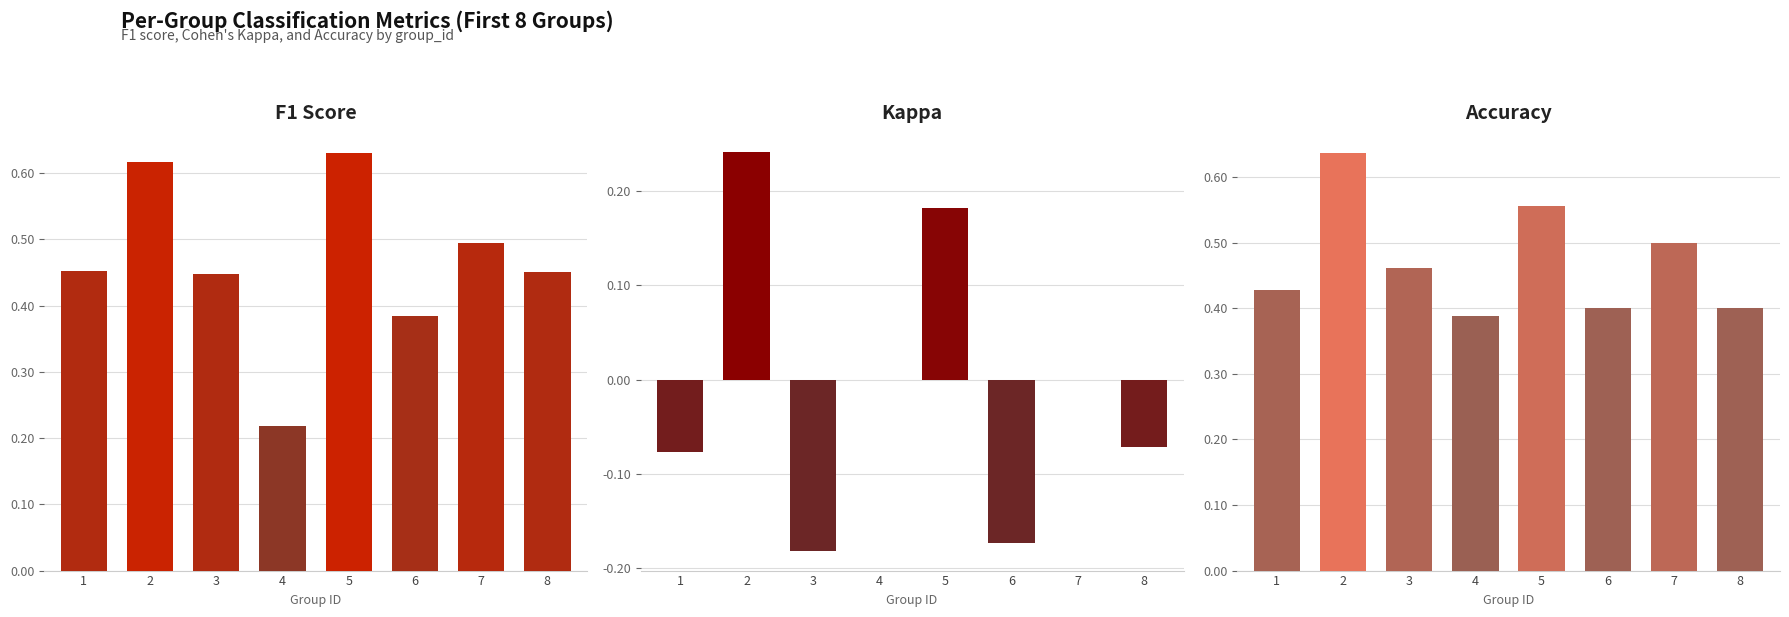

Which series changed the most between 1 and 6?

kappa